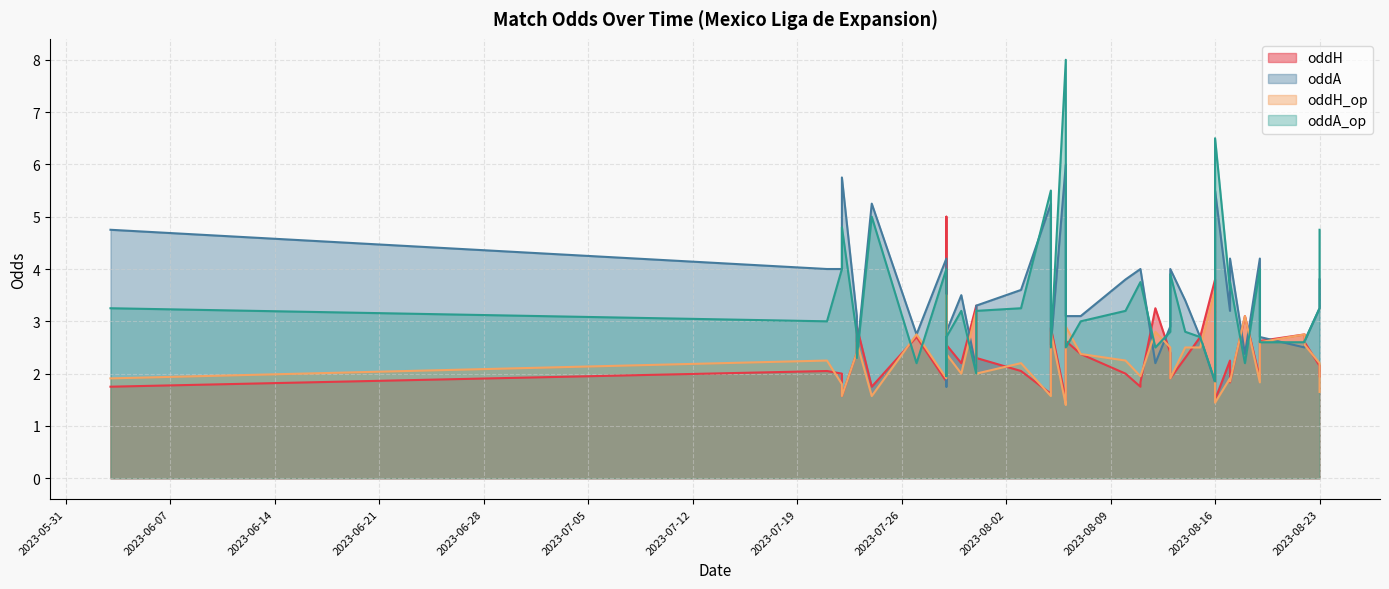

True or false: oddA_op has a value of 7.2 at 2023-07-29.

False